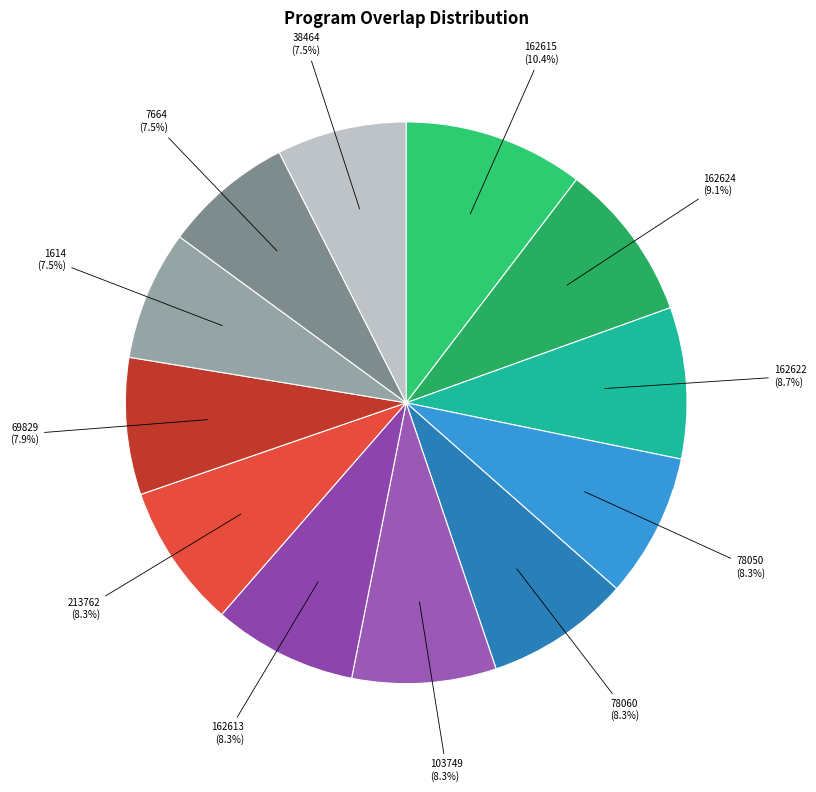

Combined, do 162613 and 69829 account for over 50%?

No